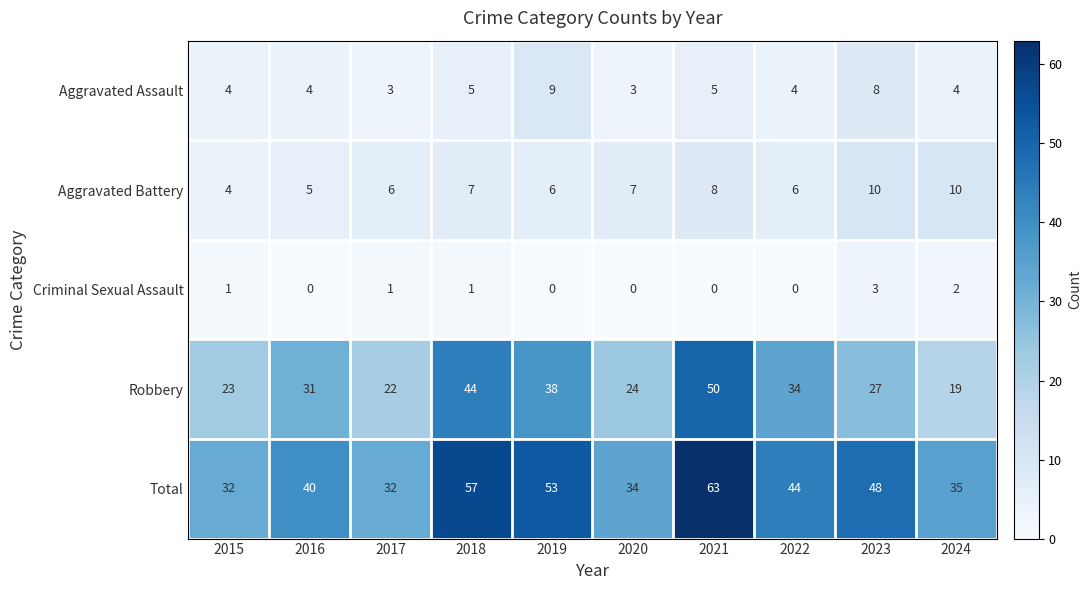

Rank the series by their maximum value, from lowest to highest.

Criminal Sexual Assault, Aggravated Assault, Aggravated Battery, Robbery, Total